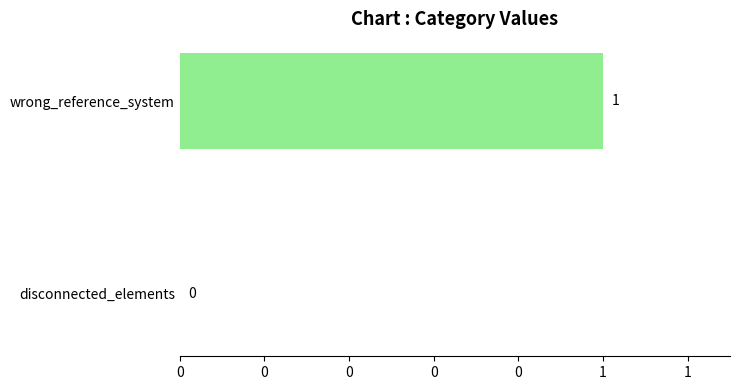

Which category has the lowest value across all series?

disconnected_elements